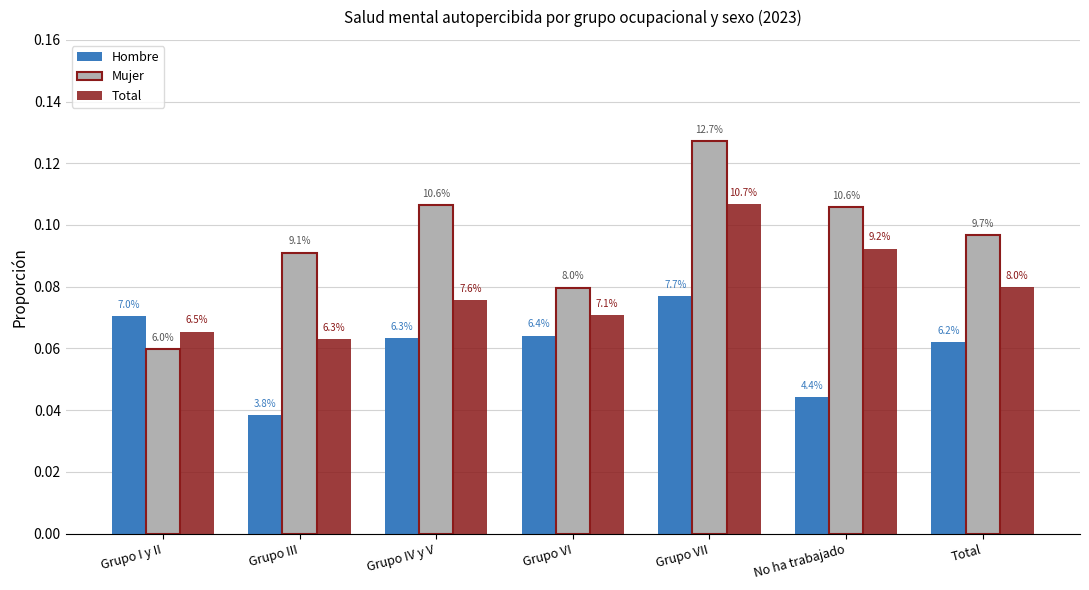

How many bars are there in total?

21